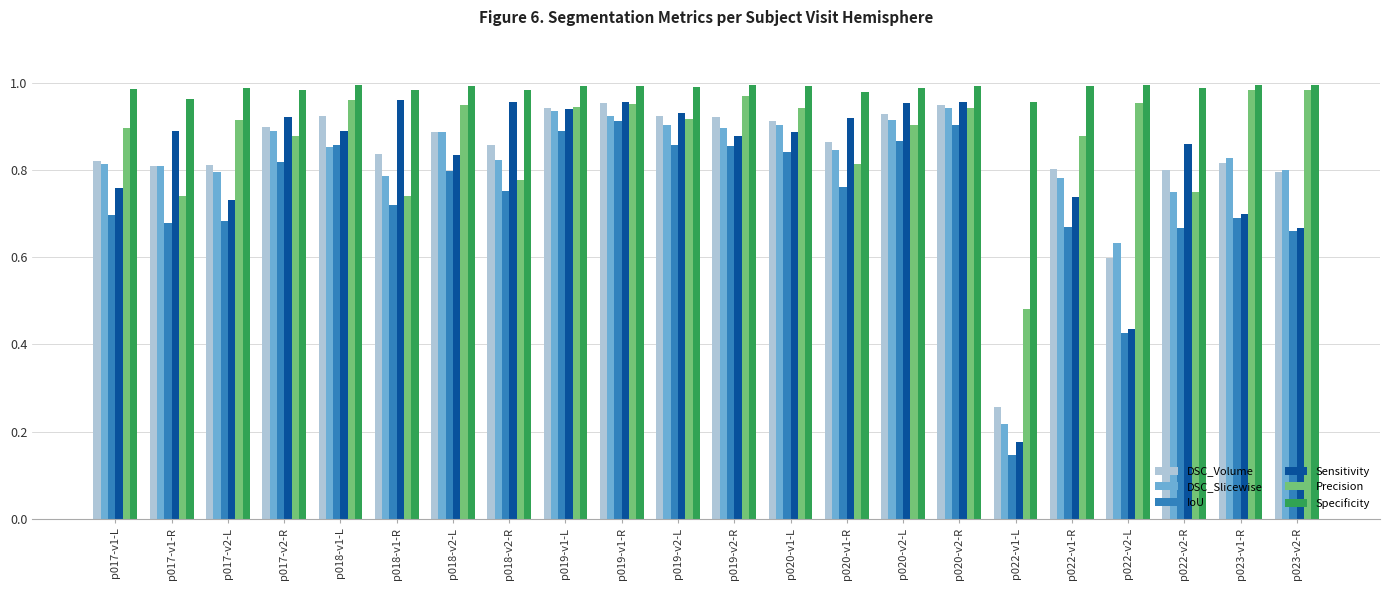

True or false: DSC_Slicewise has a value of 0.6 at p019-v1-R.

False